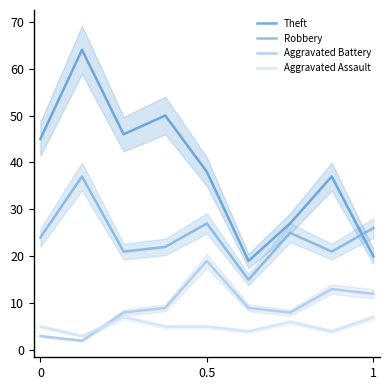

True or false: Robbery and Aggravated Battery intersect in this chart.

False